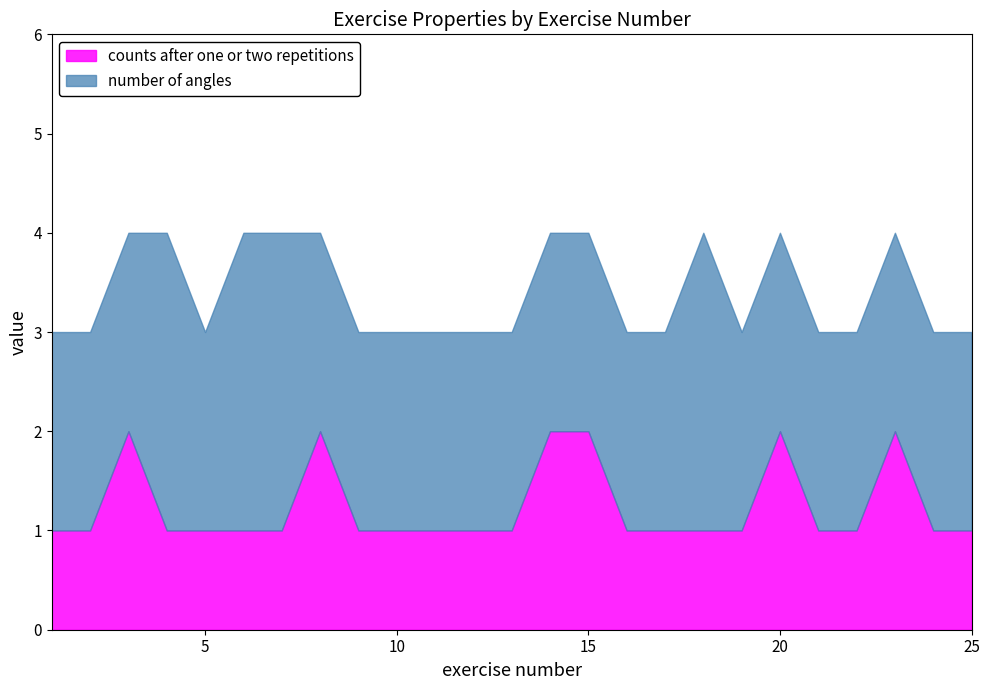

Where is the first local maximum for number of angles?

4